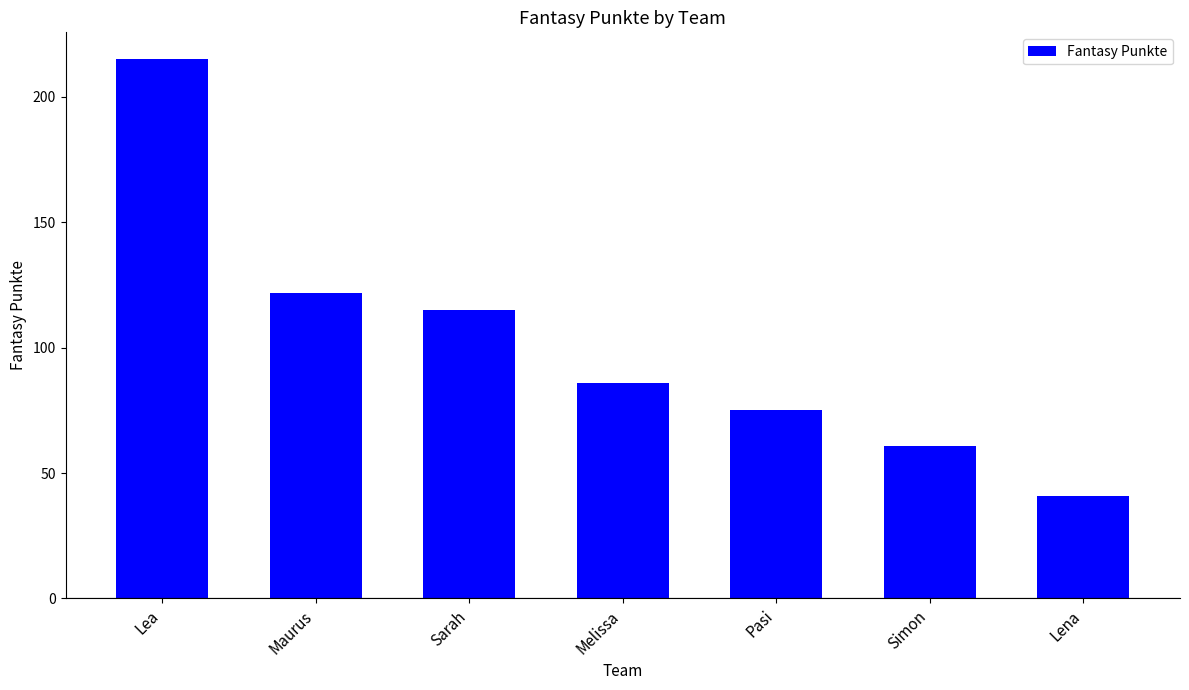

What is the value of the 1st bar from the left?

215